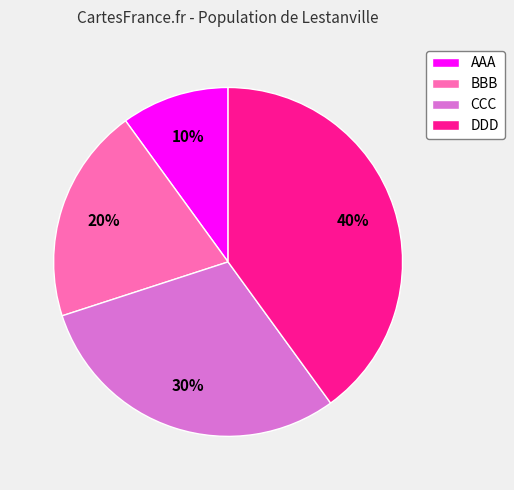

Does DDD represent more than half of the total?

No